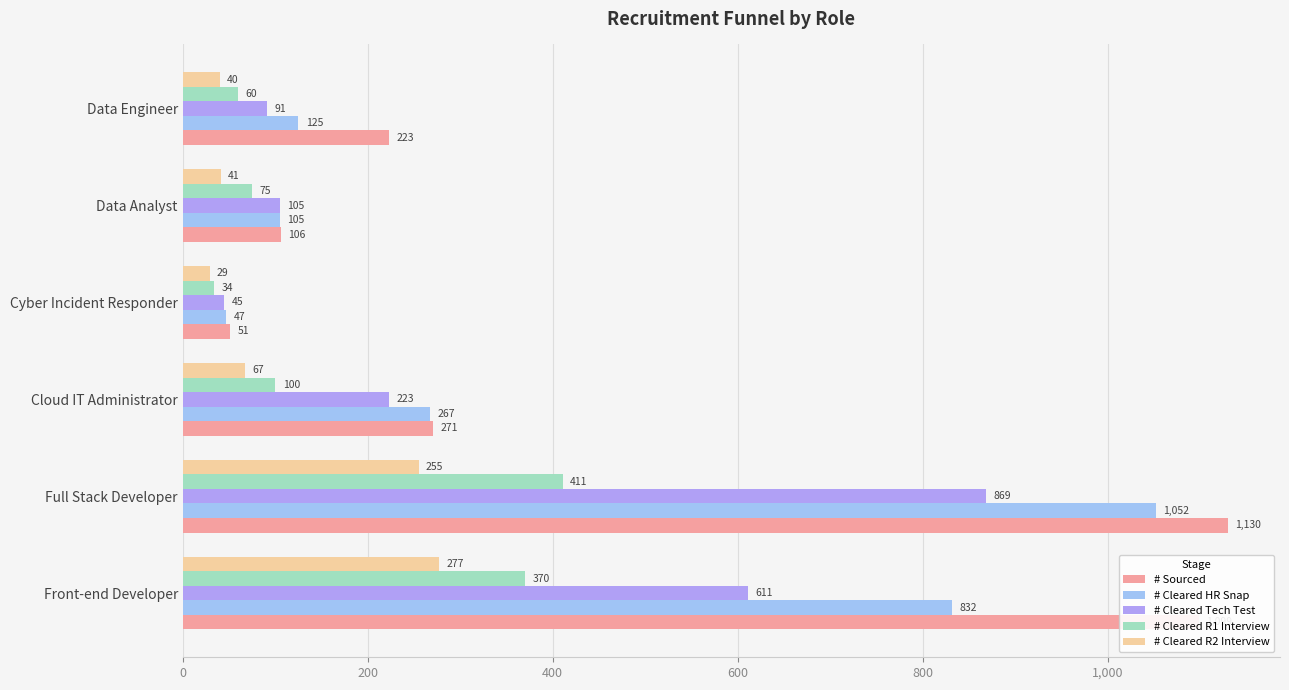

What is the difference between the second highest and minimum values in the # Sourced series?

1048